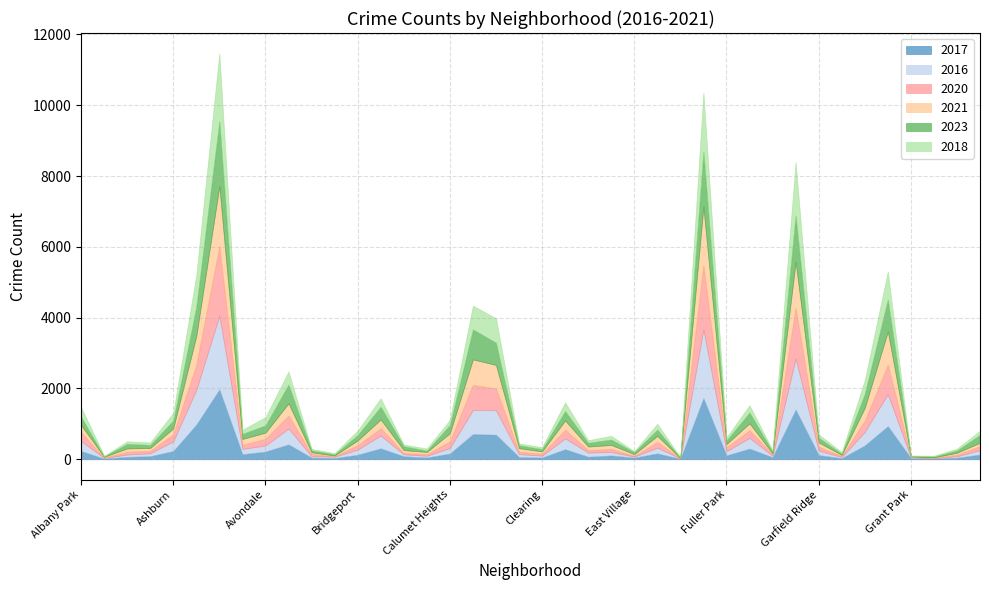

Where is 2023 nearest to the value 925?

Grand Crossing